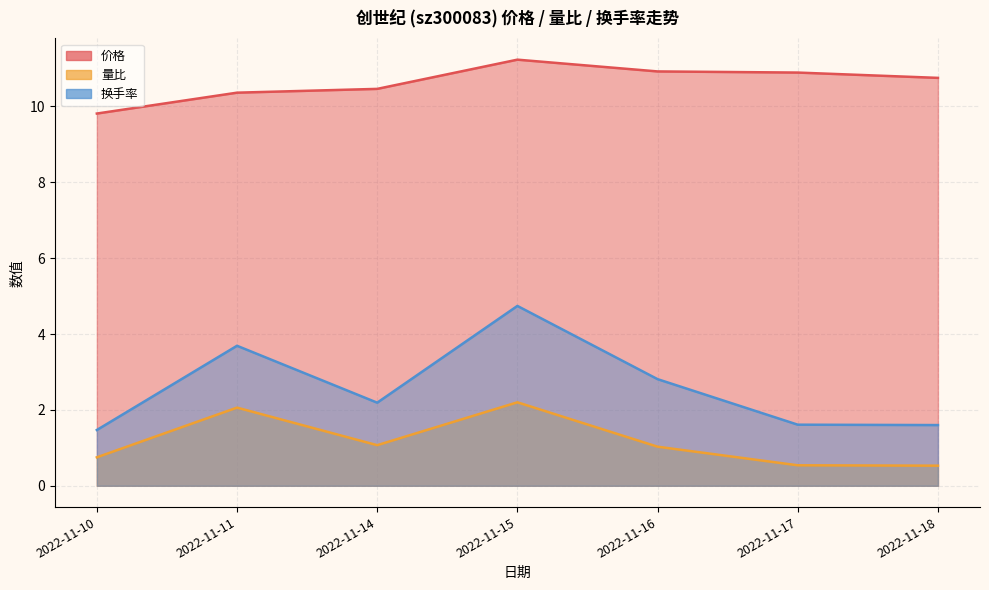

The value of 价格 at 2022-11-17 is 3.9. True or false?

False